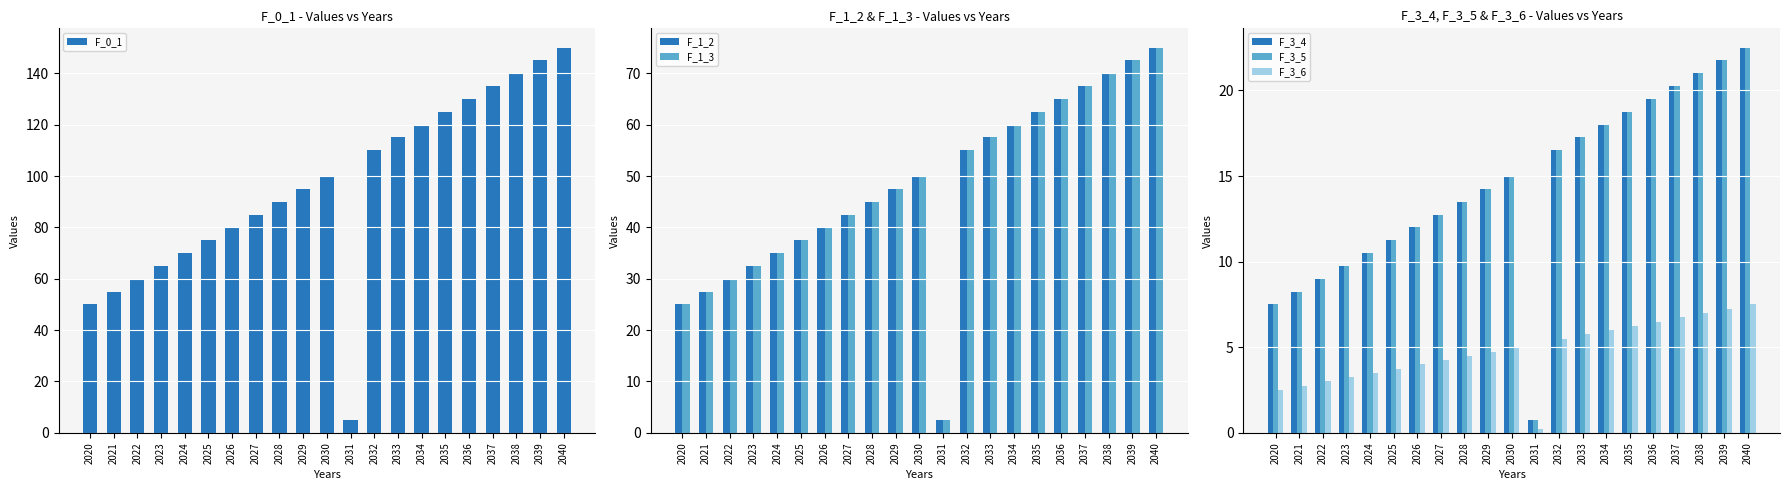

List the labels in order of F_3_6 value, largest first.

2040, 2039, 2038, 2037, 2036, 2035, 2034, 2033, 2032, 2030, 2029, 2028, 2027, 2026, 2025, 2024, 2023, 2022, 2021, 2020, 2031